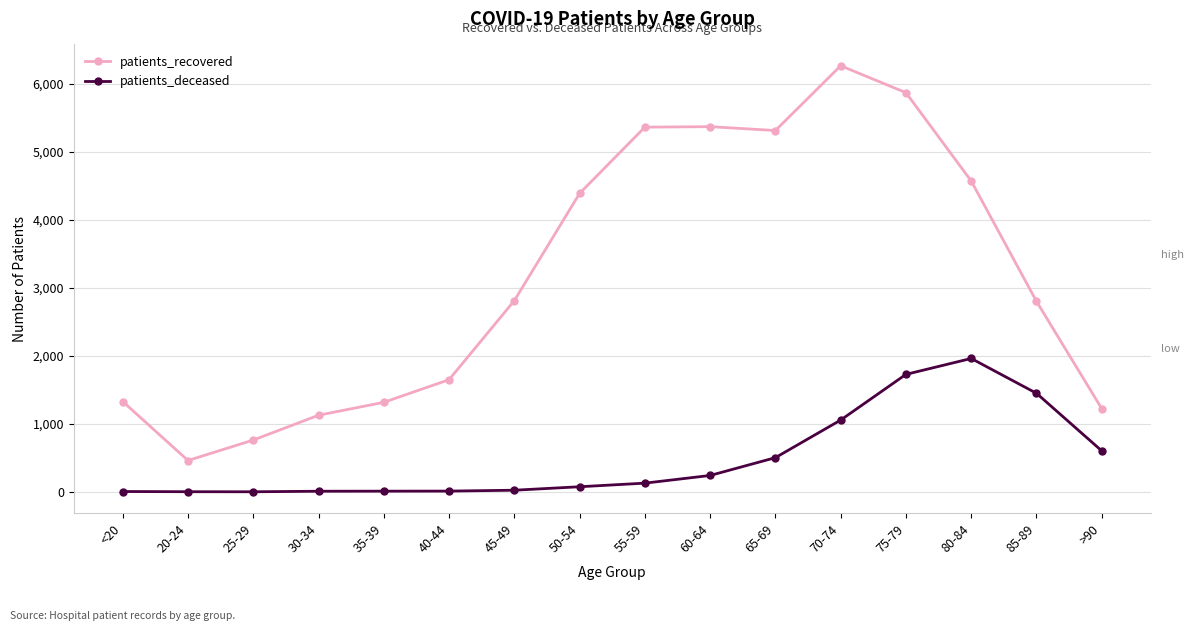

True or false: patients_recovered and patients_deceased cross at least once.

False